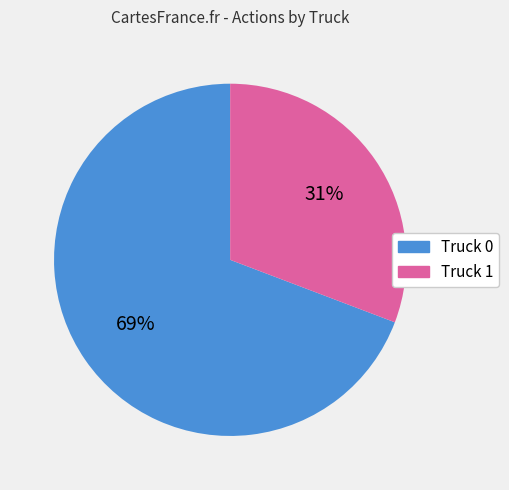

Between Truck 1 and Truck 0, which is larger?

Truck 0